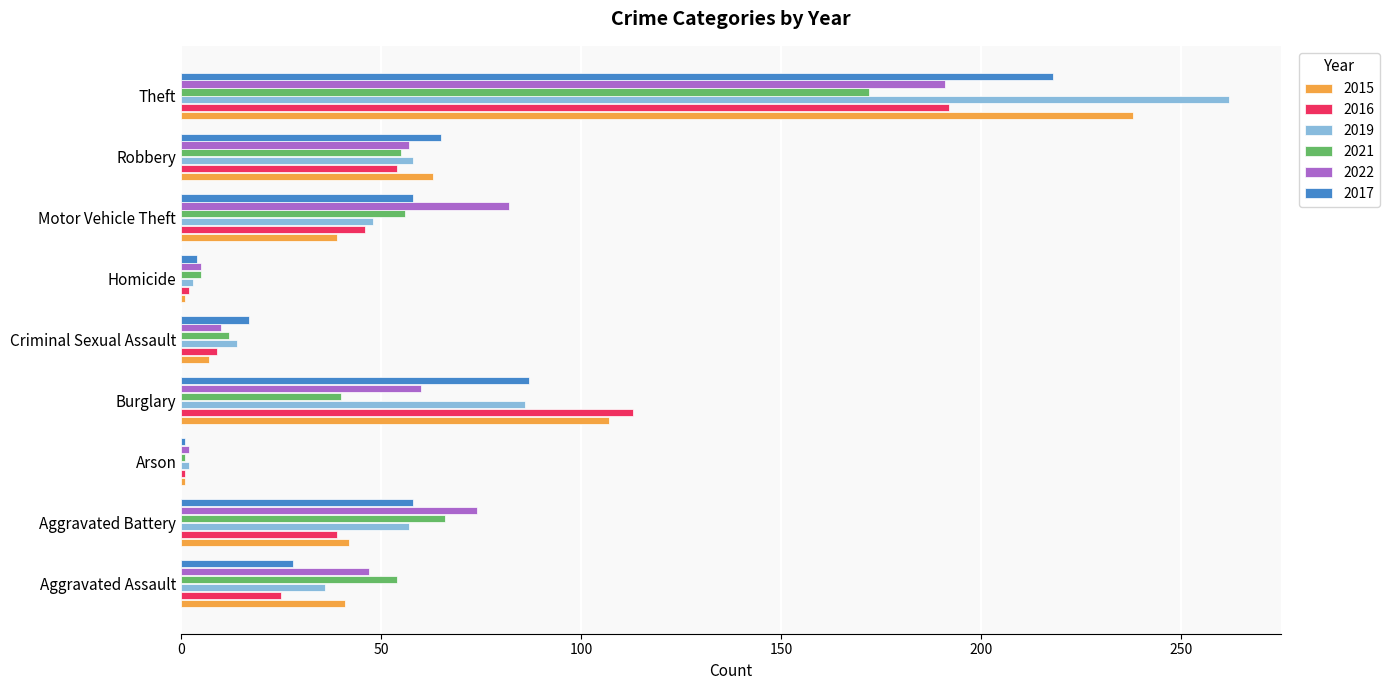

What is the sum of the 2021 values at Theft and Aggravated Battery?

238